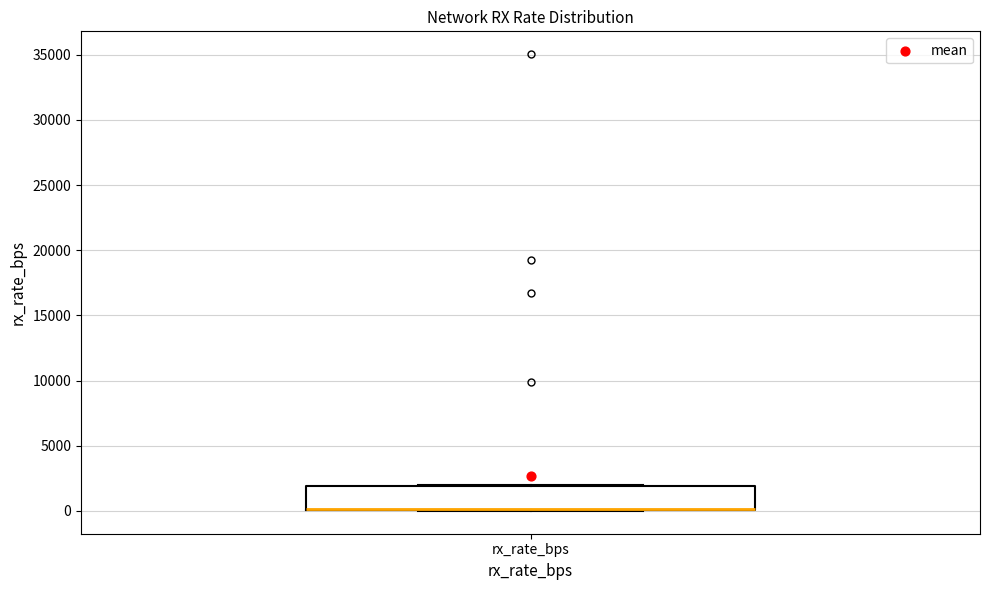

Where is the lower edge of the box for rx_rate_bps on the y-axis? The values are not printed on the chart, so give them approximately, as read against the axis.

0